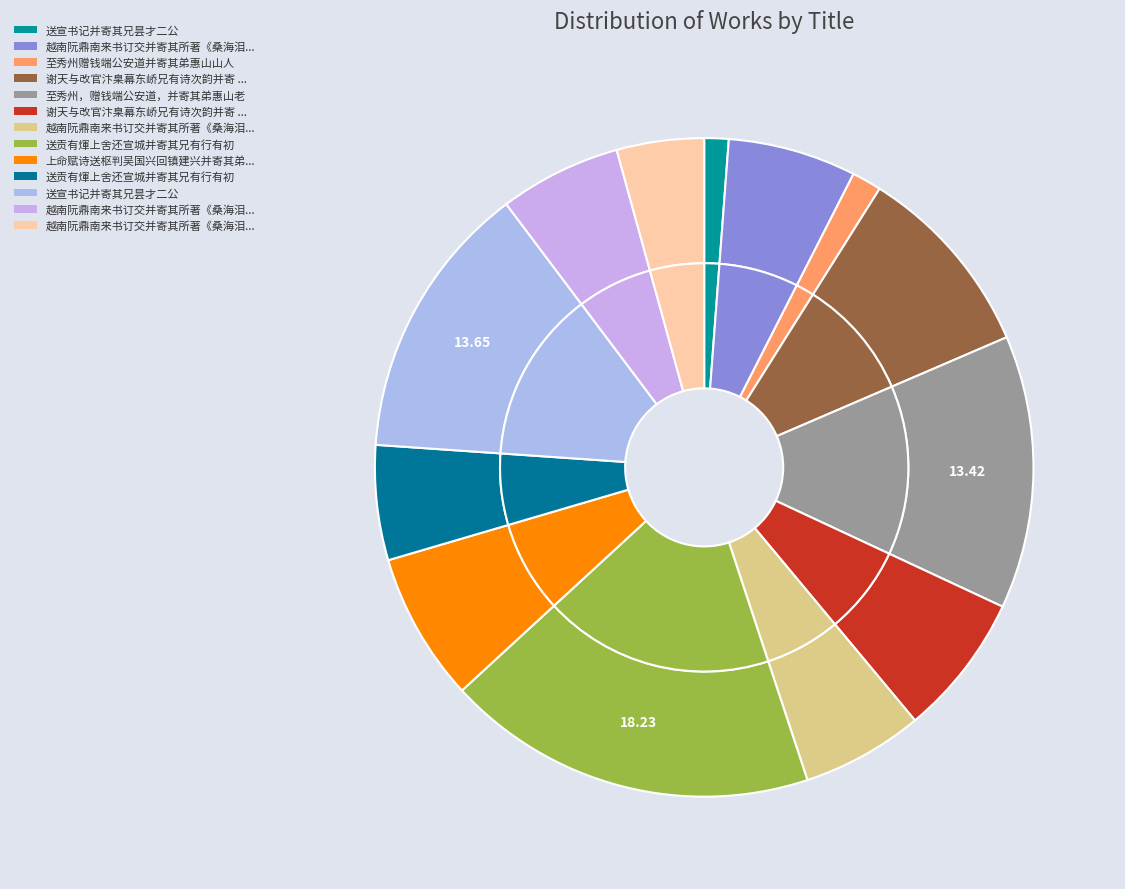

What portion of the pie excludes 送贡有煇上舍还宣城并寄其兄有行有初?

94.4%